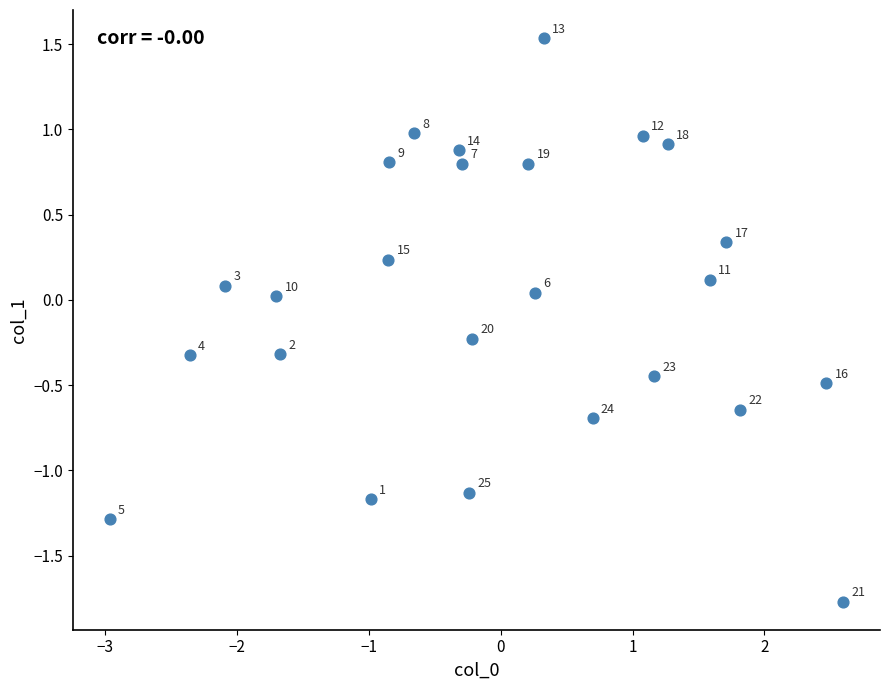

What is the range of X values (max minus min)?

5.6